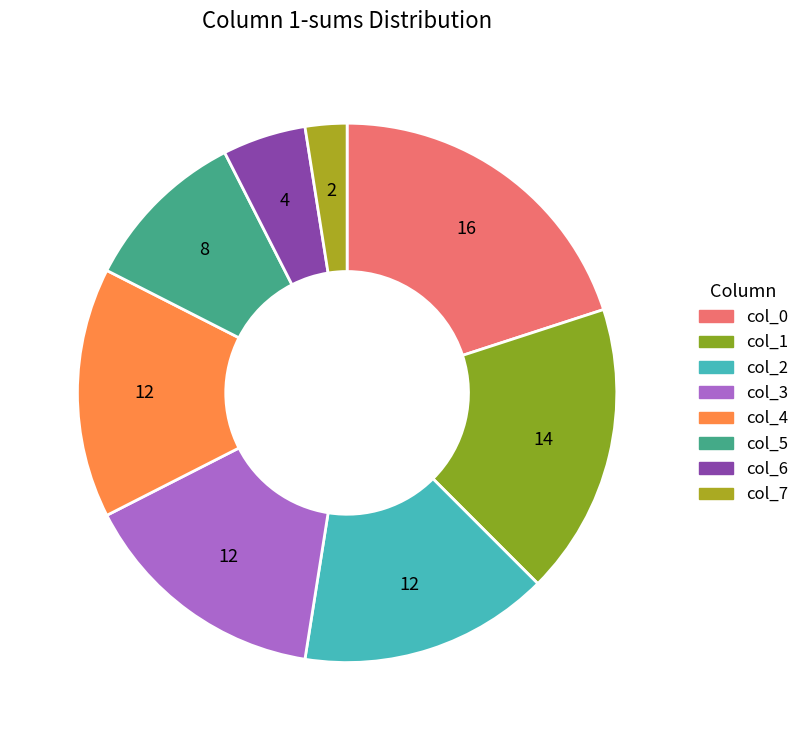

Is there any slice that represents more than half of the pie?

No